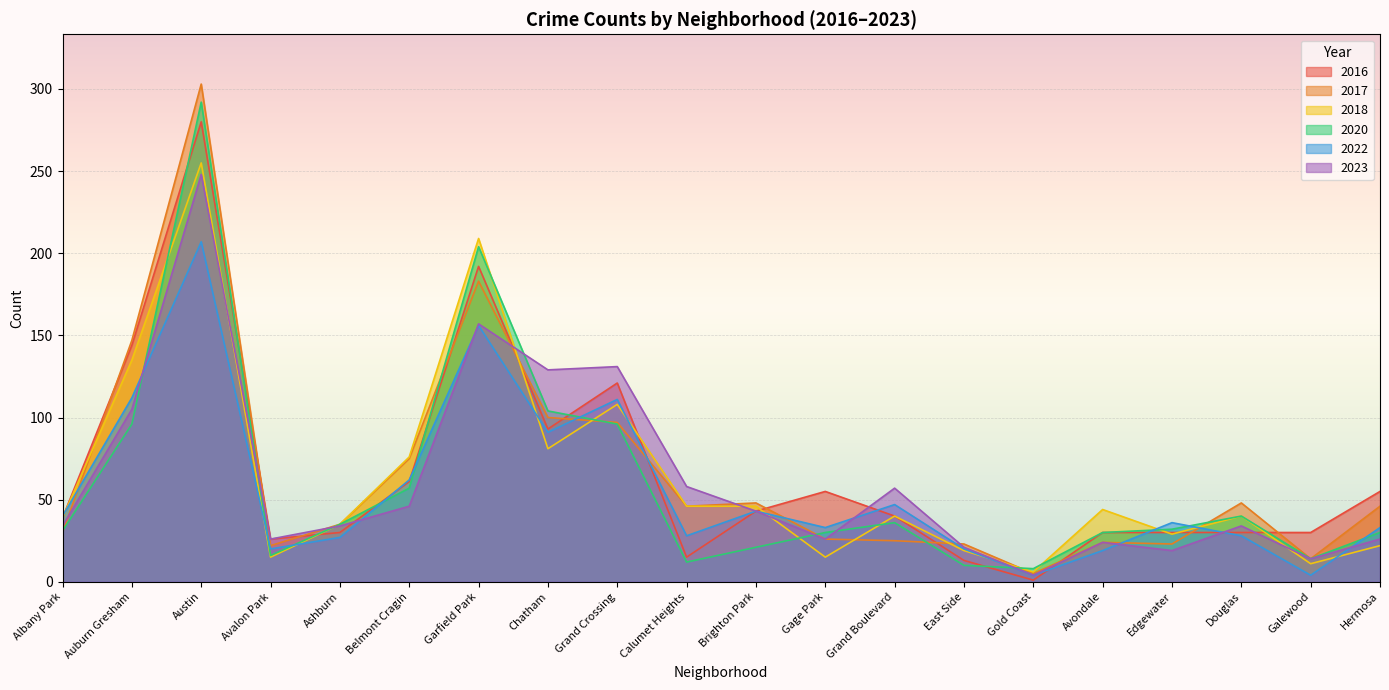

In 2018, how many points are higher than both neighbors (excluding endpoints)?

6